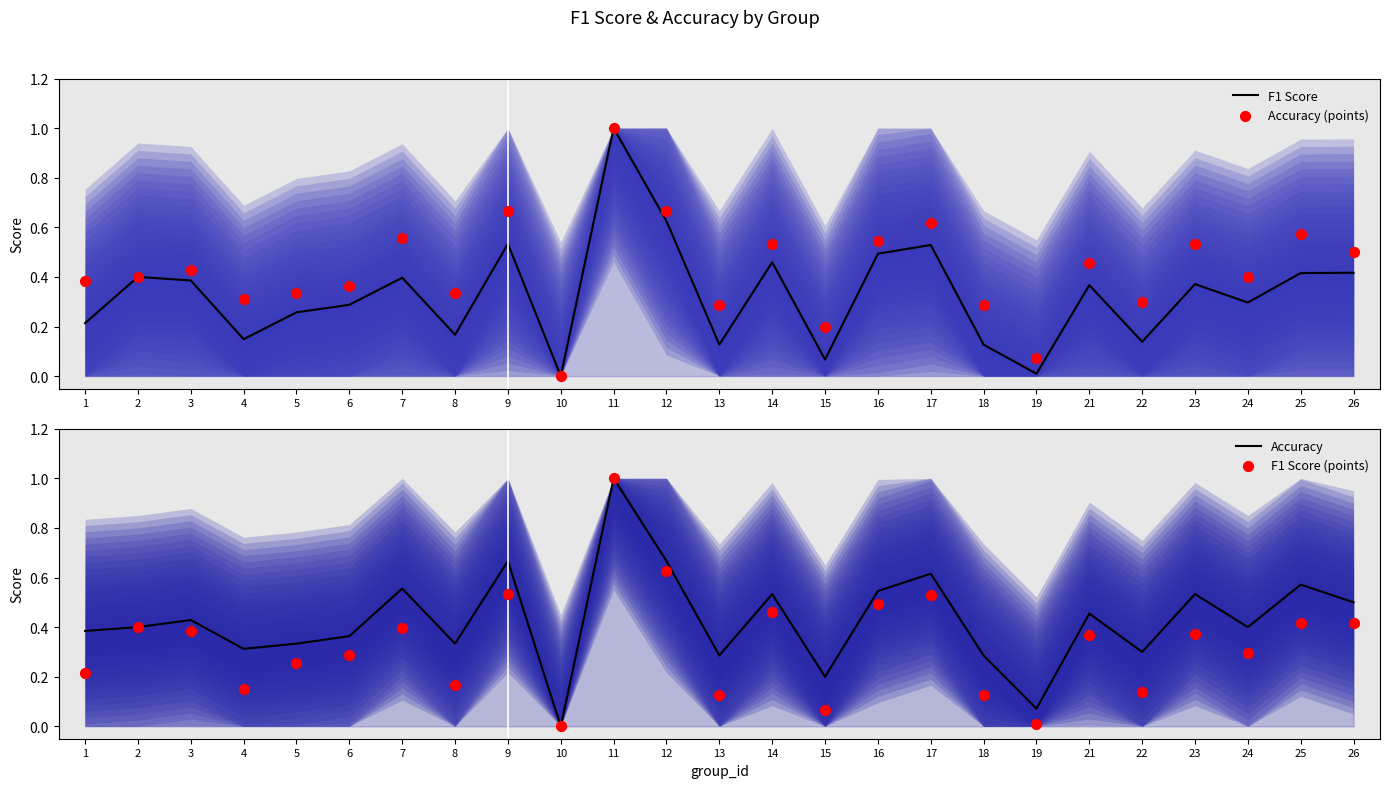

Which series has the widest spread of Y values?

F1 Score